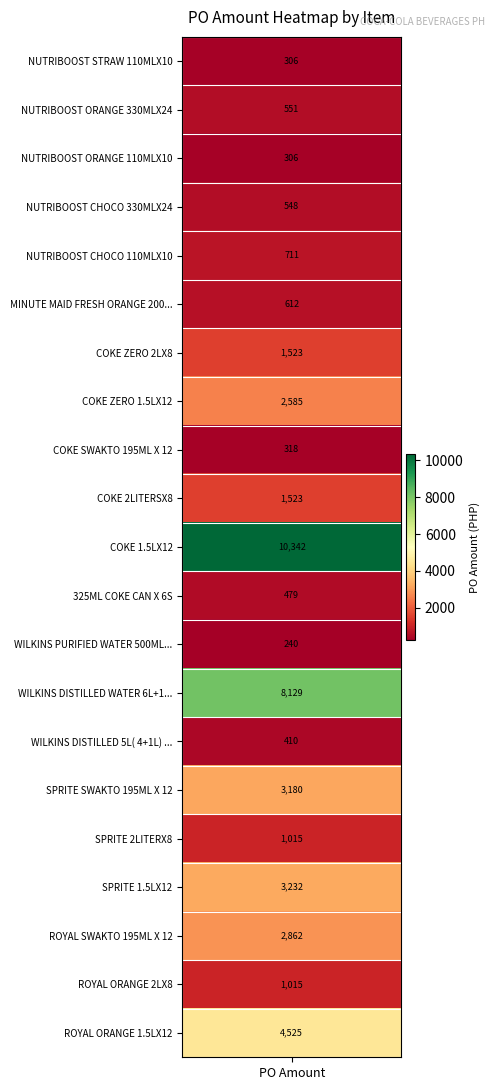

List the labels in order of value, largest first.

COKE 1.5LX12, WILKINS DISTILLED WATER 6L+1LX3, ROYAL ORANGE 1.5LX12, SPRITE 1.5LX12, SPRITE SWAKTO 195ML X 12, ROYAL SWAKTO 195ML X 12, COKE ZERO 1.5LX12, COKE ZERO 2LX8, COKE 2LITERSX8, SPRITE 2LITERX8, ROYAL ORANGE 2LX8, NUTRIBOOST CHOCO 110MLX10, MINUTE MAID FRESH ORANGE 200MLX10, NUTRIBOOST ORANGE 330MLX24, NUTRIBOOST CHOCO 330MLX24, 325ML COKE CAN X 6S, WILKINS DISTILLED 5L( 4+1L) NEW, COKE SWAKTO 195ML X 12, NUTRIBOOST STRAW 110MLX10, NUTRIBOOST ORANGE 110MLX10, WILKINS PURIFIED WATER 500MLX24